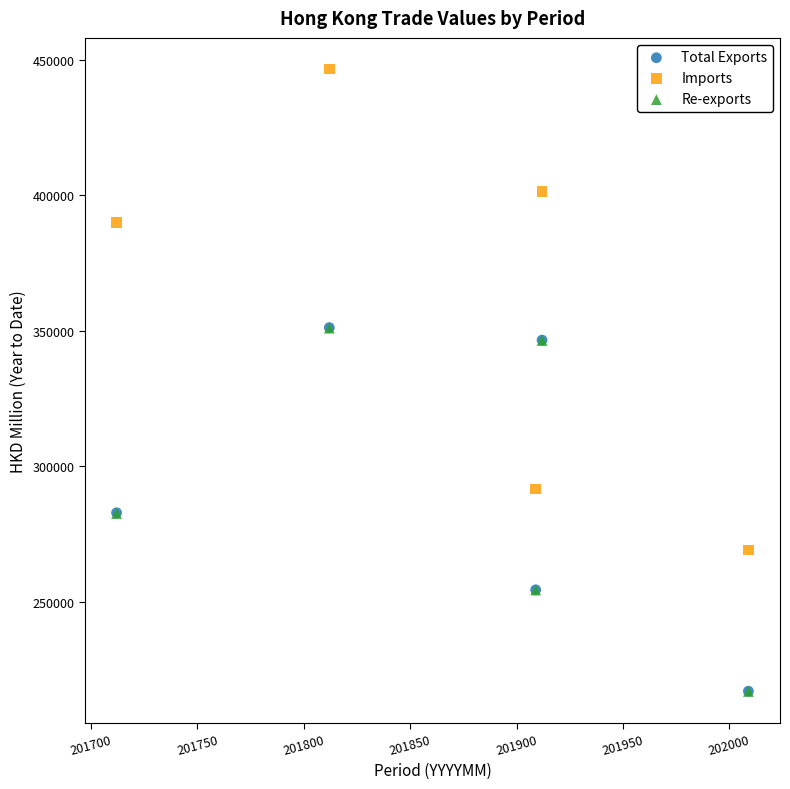

What are all the series names shown in the legend?

Total Exports, Imports, Re-exports